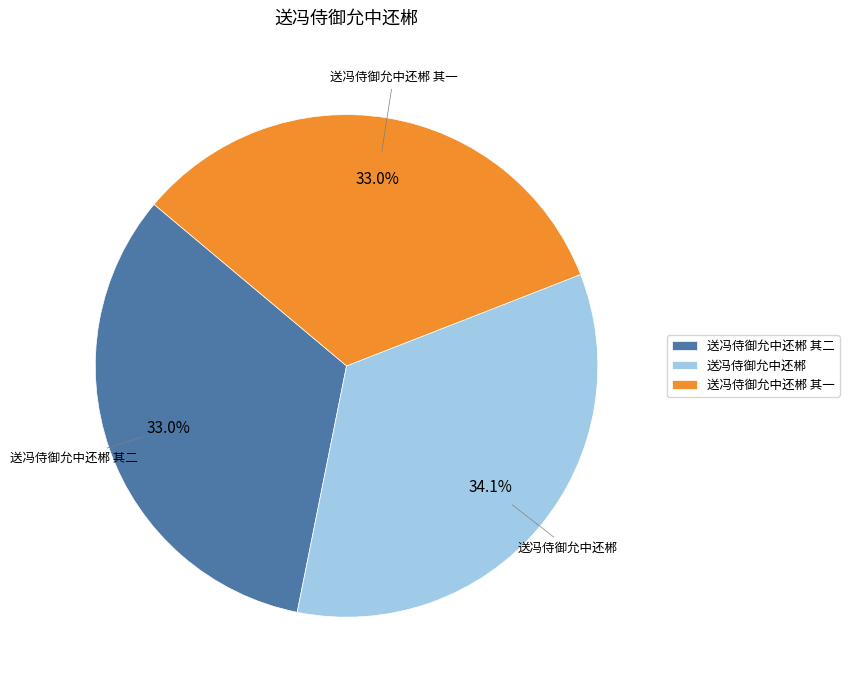

To the nearest percent, what is the difference between the largest and smallest slice percentages?

1%